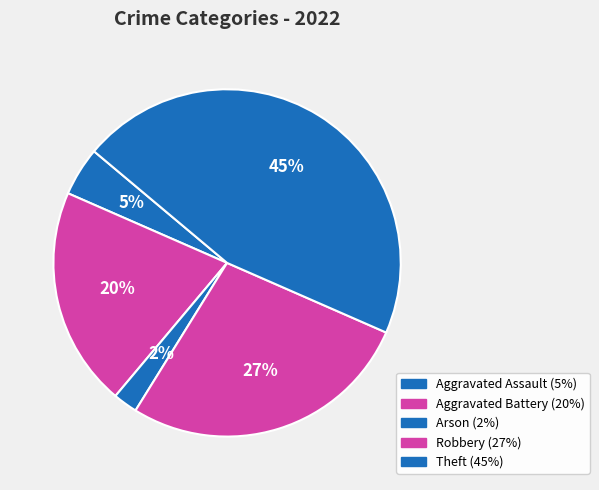

How many segments does this pie chart have?

5